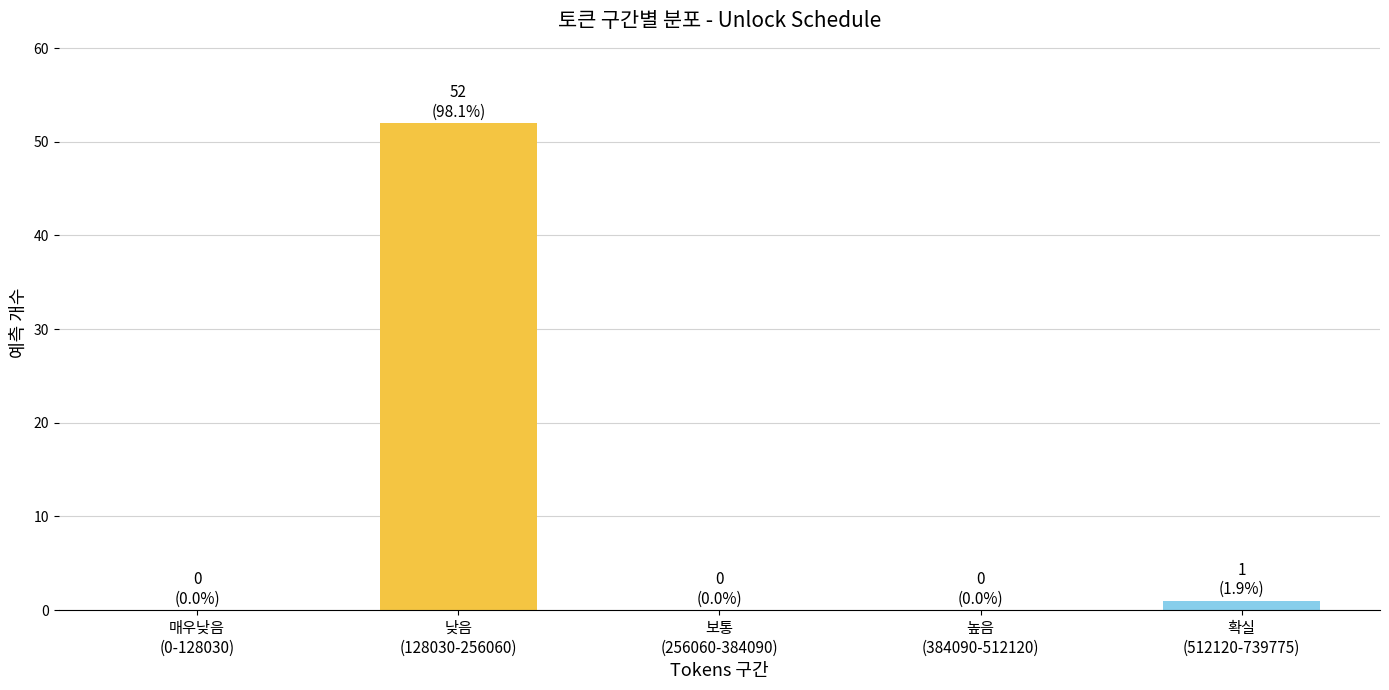

What is the sum of all values?

53